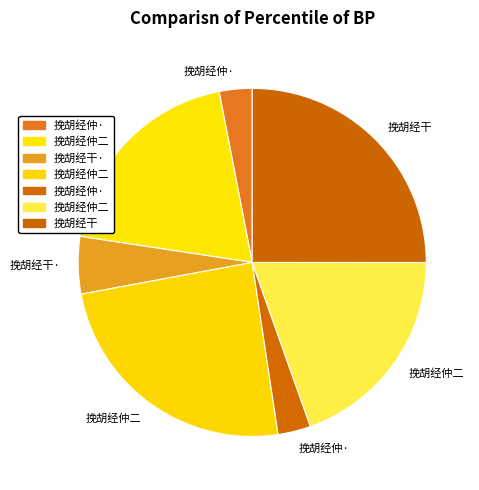

Count the number of slices in the pie.

7